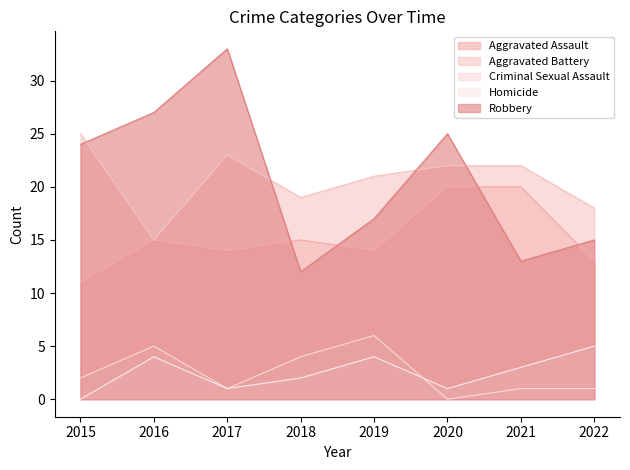

In Aggravated Battery, how many points are higher than both neighbors (excluding endpoints)?

1